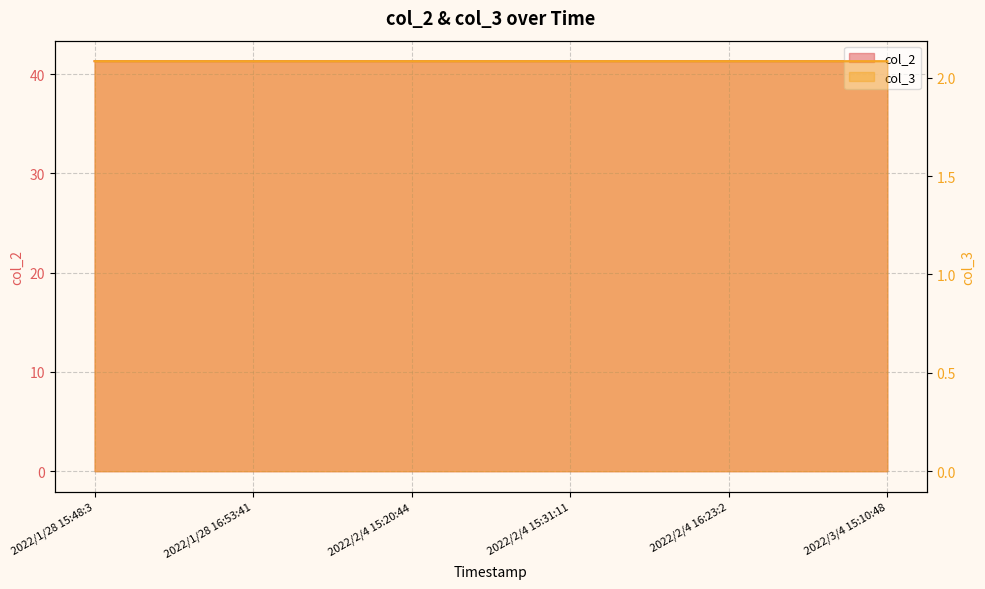

Does the chart display data point markers on the line(s)?

No